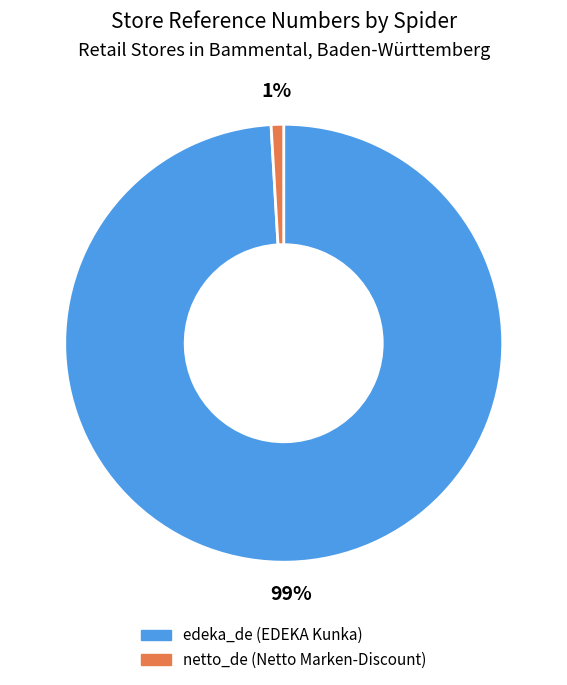

Is edeka_de the majority of the pie?

Yes